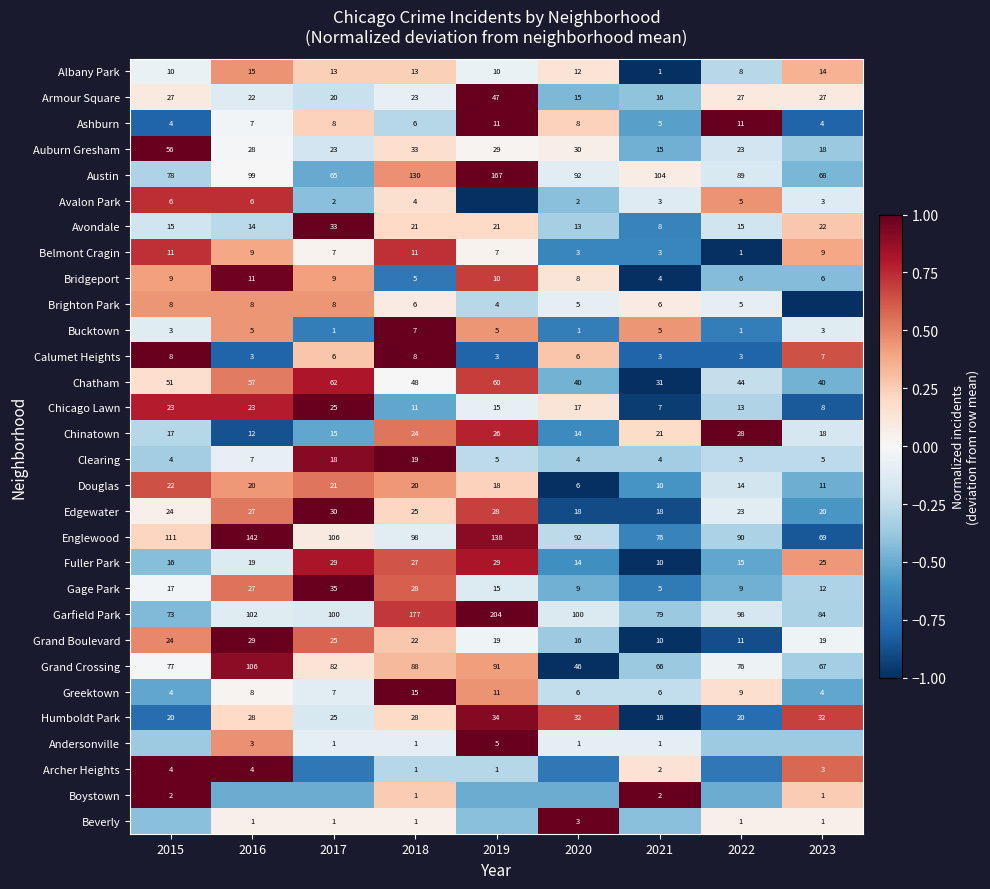

What is the smallest value displayed?

-1.0